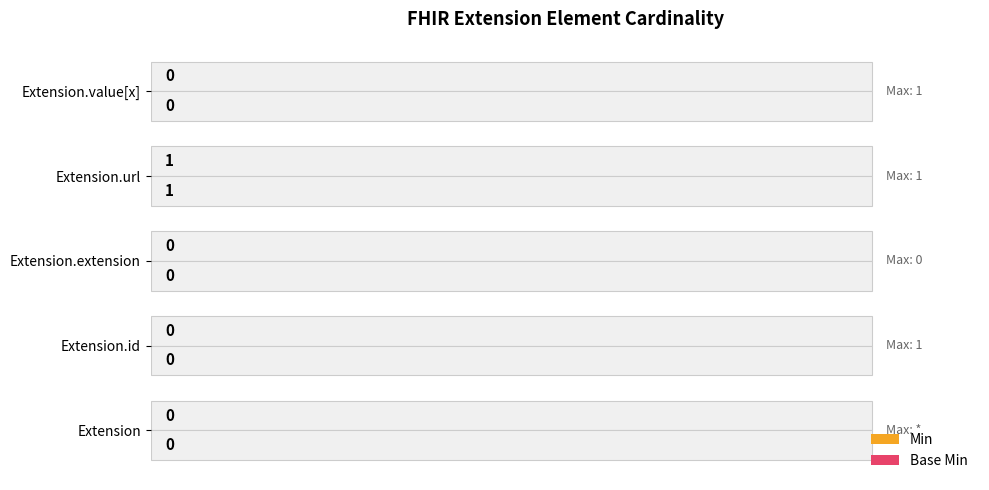

Which series has the largest total across all categories?

Min